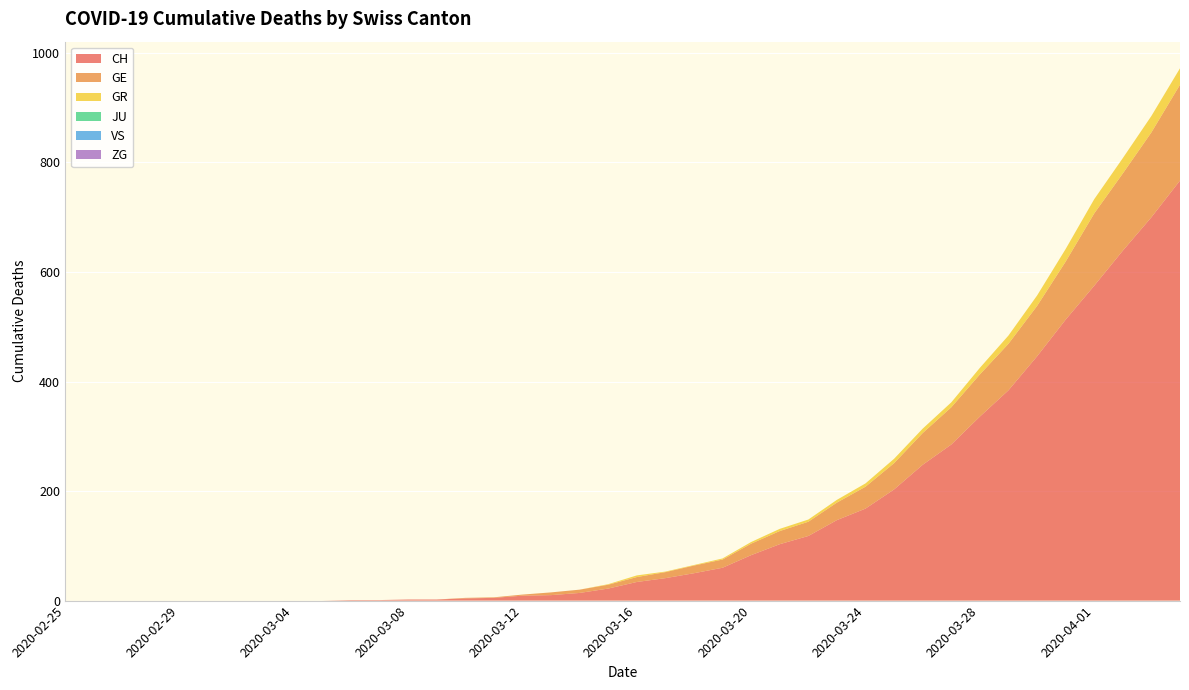

Reading right to left, what are all the values shown in this chart?

CH: 2020-04-04=767	2020-04-03=700	2020-04-02=639	2020-04-01=575	2020-03-31=513	2020-03-30=446	2020-03-29=384	2020-03-28=336	2020-03-27=285	2020-03-26=248	2020-03-25=203	2020-03-24=168	2020-03-23=147	2020-03-22=118	2020-03-21=103	2020-03-20=83	2020-03-19=60	2020-03-18=50	2020-03-17=41	2020-03-16=34	2020-03-15=22	2020-03-14=14	2020-03-13=10	2020-03-12=9	2020-03-11=5	2020-03-10=4	2020-03-09=2	2020-03-08=2	2020-03-07=1	2020-03-06=1	2020-03-05=0	2020-03-04=0	2020-03-03=0	2020-03-02=0	2020-03-01=0	2020-02-29=0	2020-02-28=0	2020-02-27=0	2020-02-26=0	2020-02-25=0
GE: 2020-04-04=175	2020-04-03=155	2020-04-02=141	2020-04-01=132	2020-03-31=106	2020-03-30=92	2020-03-29=85	2020-03-28=77	2020-03-27=68	2020-03-26=58	2020-03-25=48	2020-03-24=40	2020-03-23=32	2020-03-22=26	2020-03-21=24	2020-03-20=21	2020-03-19=15	2020-03-18=14	2020-03-17=11	2020-03-16=9	2020-03-15=7	2020-03-14=6	2020-03-13=5	2020-03-12=2	2020-03-11=1	2020-03-10=1	2020-03-09=0	2020-03-08=0	2020-03-07=0	2020-03-06=0	2020-03-05=0	2020-03-04=0	2020-03-03=0	2020-03-02=0	2020-03-01=0	2020-02-29=0	2020-02-28=0	2020-02-27=0	2020-02-26=0	2020-02-25=0
GR: 2020-04-04=30	2020-04-03=30	2020-04-02=28	2020-04-01=26	2020-03-31=23	2020-03-30=19	2020-03-29=15	2020-03-28=12	2020-03-27=9	2020-03-26=8	2020-03-25=8	2020-03-24=6	2020-03-23=5	2020-03-22=4	2020-03-21=4	2020-03-20=3	2020-03-19=2	2020-03-18=1	2020-03-17=1	2020-03-16=3	2020-03-15=1	2020-03-14=0	2020-03-13=0	2020-03-12=0	2020-03-11=0	2020-03-10=0	2020-03-09=0	2020-03-08=0	2020-03-07=0	2020-03-06=0	2020-03-05=0	2020-03-04=0	2020-03-03=0	2020-03-02=0	2020-03-01=0	2020-02-29=0	2020-02-28=0	2020-02-27=0	2020-02-26=0	2020-02-25=0
JU: 2020-04-04=0	2020-04-03=0	2020-04-02=0	2020-04-01=0	2020-03-31=0	2020-03-30=0	2020-03-29=0	2020-03-28=0	2020-03-27=0	2020-03-26=0	2020-03-25=0	2020-03-24=0	2020-03-23=0	2020-03-22=0	2020-03-21=0	2020-03-20=0	2020-03-19=0	2020-03-18=0	2020-03-17=0	2020-03-16=0	2020-03-15=0	2020-03-14=0	2020-03-13=0	2020-03-12=0	2020-03-11=0	2020-03-10=0	2020-03-09=0	2020-03-08=0	2020-03-07=0	2020-03-06=0	2020-03-05=0	2020-03-04=0	2020-03-03=0	2020-03-02=0	2020-03-01=0	2020-02-29=0	2020-02-28=0	2020-02-27=0	2020-02-26=0	2020-02-25=0
VS: 2020-04-04=0	2020-04-03=0	2020-04-02=0	2020-04-01=0	2020-03-31=0	2020-03-30=0	2020-03-29=0	2020-03-28=0	2020-03-27=0	2020-03-26=0	2020-03-25=0	2020-03-24=0	2020-03-23=0	2020-03-22=0	2020-03-21=0	2020-03-20=0	2020-03-19=0	2020-03-18=0	2020-03-17=0	2020-03-16=0	2020-03-15=0	2020-03-14=0	2020-03-13=0	2020-03-12=0	2020-03-11=0	2020-03-10=0	2020-03-09=0	2020-03-08=0	2020-03-07=0	2020-03-06=0	2020-03-05=0	2020-03-04=0	2020-03-03=0	2020-03-02=0	2020-03-01=0	2020-02-29=0	2020-02-28=0	2020-02-27=0	2020-02-26=0	2020-02-25=0
ZG: 2020-04-04=0	2020-04-03=0	2020-04-02=0	2020-04-01=0	2020-03-31=0	2020-03-30=0	2020-03-29=0	2020-03-28=0	2020-03-27=0	2020-03-26=0	2020-03-25=0	2020-03-24=0	2020-03-23=0	2020-03-22=0	2020-03-21=0	2020-03-20=0	2020-03-19=0	2020-03-18=0	2020-03-17=0	2020-03-16=0	2020-03-15=0	2020-03-14=0	2020-03-13=0	2020-03-12=0	2020-03-11=0	2020-03-10=0	2020-03-09=0	2020-03-08=0	2020-03-07=0	2020-03-06=0	2020-03-05=0	2020-03-04=0	2020-03-03=0	2020-03-02=0	2020-03-01=0	2020-02-29=0	2020-02-28=0	2020-02-27=0	2020-02-26=0	2020-02-25=0